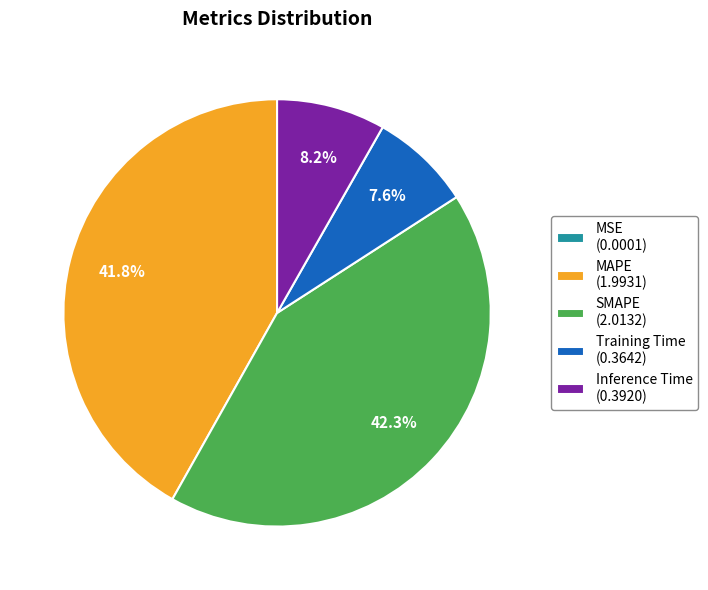

Is SMAPE (2.0132) the majority of the pie?

No